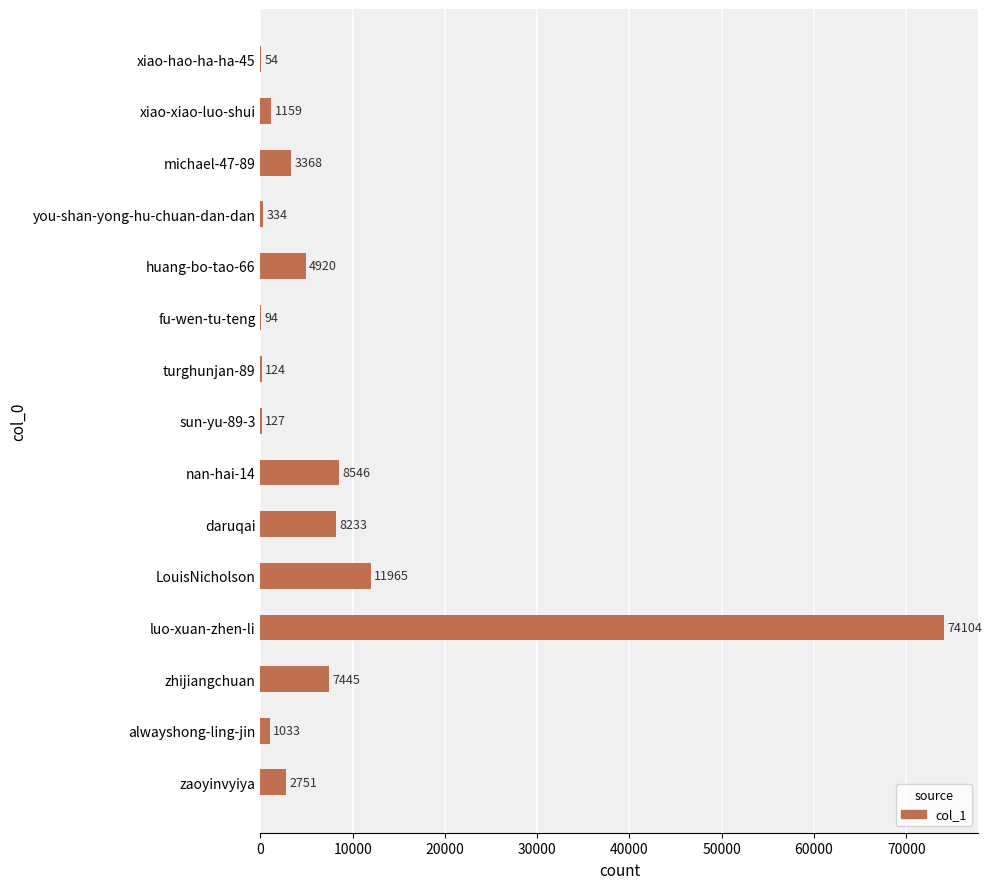

What is the change in value from luo-xuan-zhen-li to nan-hai-14?

-65558